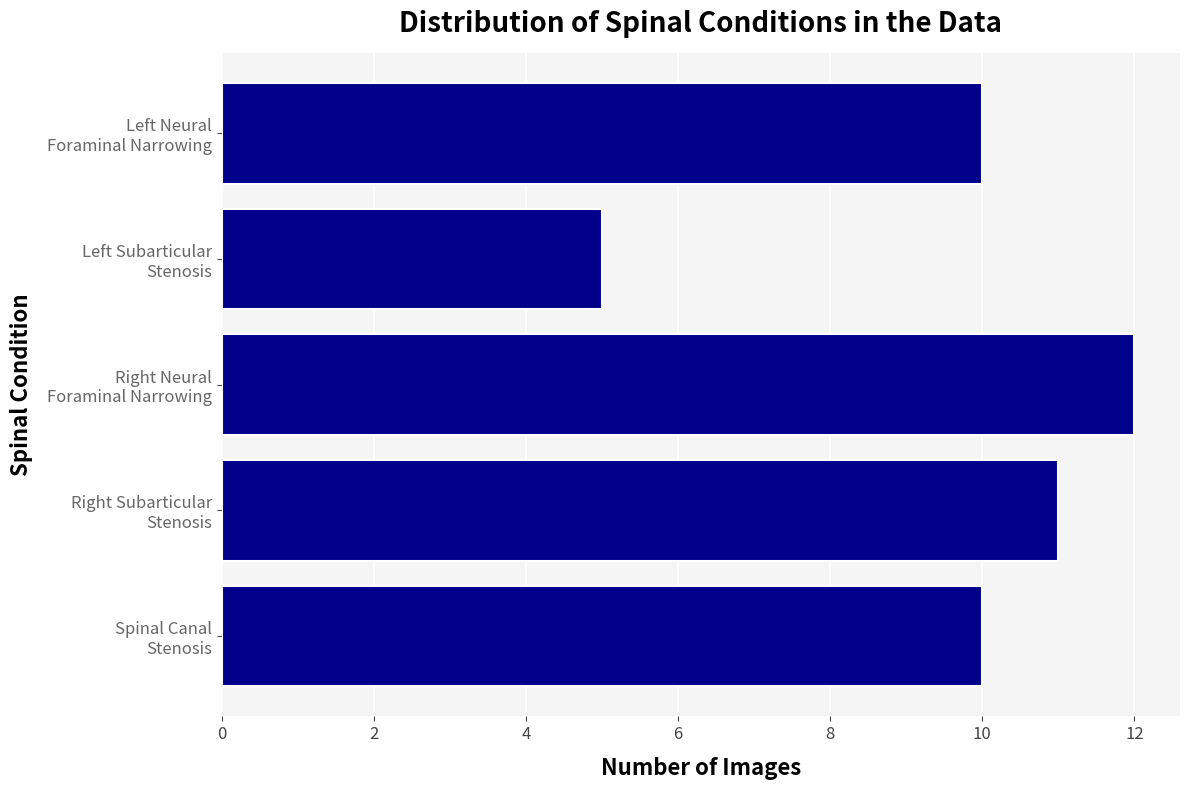

Reading bottom to top, list all the values displayed in this chart.

10	11	12	5	10